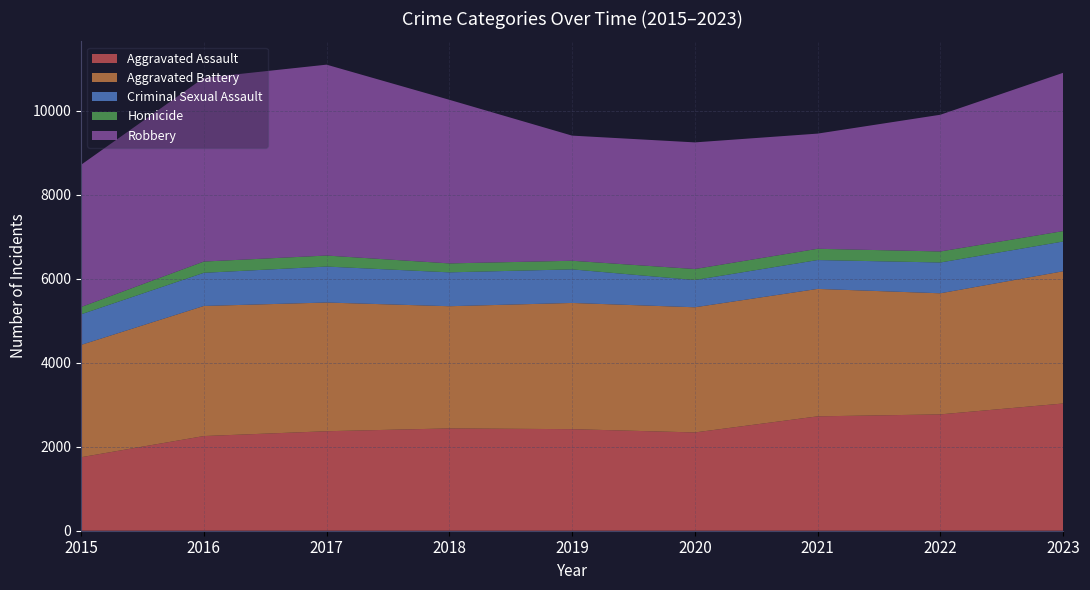

Reading left to right, list all the values displayed in this chart.

Aggravated Assault: 1749	2253	2368	2435	2417	2339	2722	2769	3028
Aggravated Battery: 2673	3096	3063	2908	3004	2979	3033	2882	3147
Criminal Sexual Assault: 728	789	856	806	799	648	687	733	708
Homicide: 174	268	262	213	205	262	268	262	248
Robbery: 3384	4373	4543	3894	2978	3014	2741	3254	3767